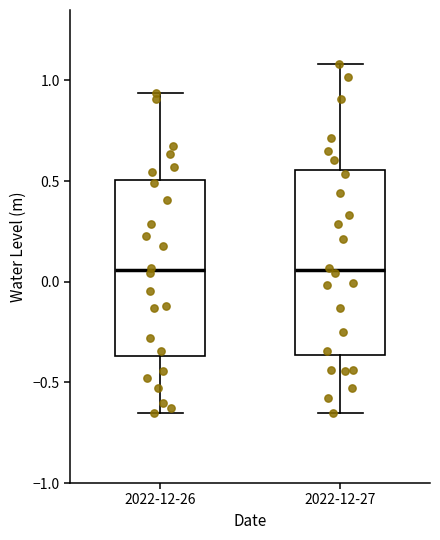

Reading left to right, read every box against the y-axis: the position of its median line, the range the box covers, and the ends of its whiskers. The values are not printed on the chart, so give them approximately, as read against the axis.

2022-12-26: median 0.05, box -0.35 to 0.50, whiskers -0.65 to 0.95
2022-12-27: median 0.05, box -0.35 to 0.55, whiskers -0.65 to 1.10